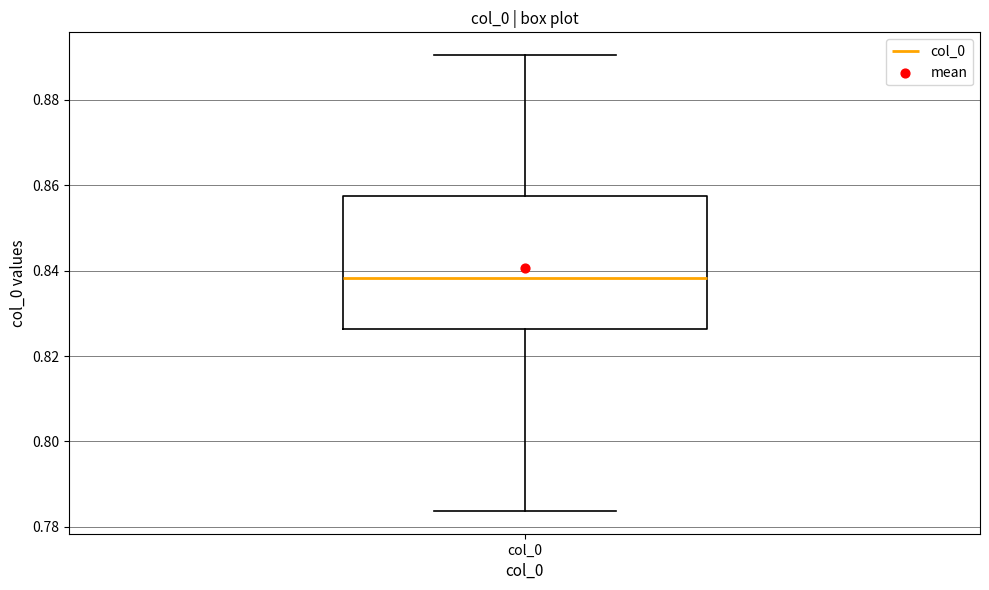

Where does the median line of the box for col_0 sit on the y-axis? The values are not printed on the chart, so give them approximately, as read against the axis.

0.838